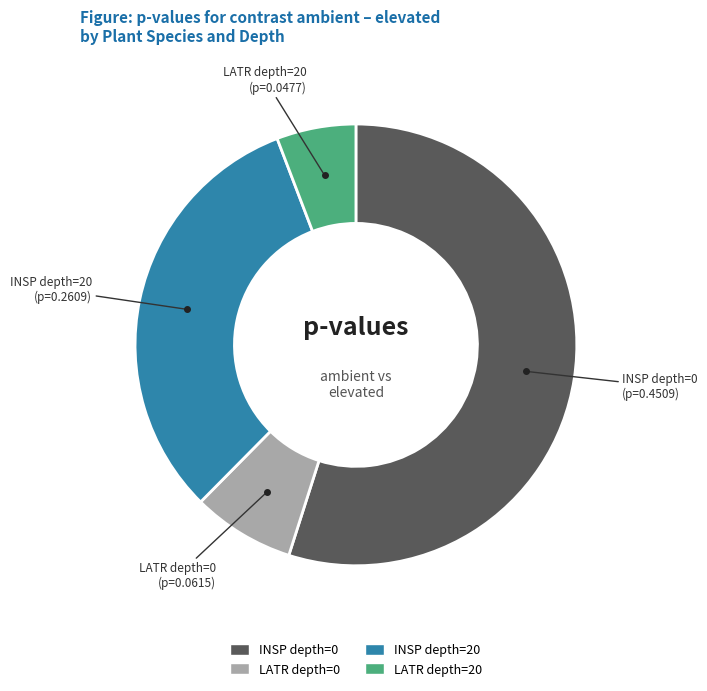

True or false: INSP depth=0 accounts for 63% of the total.

False